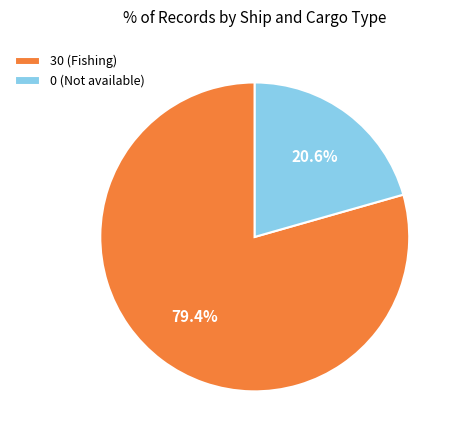

What is the smallest slice in the pie chart?

0 (Not available)